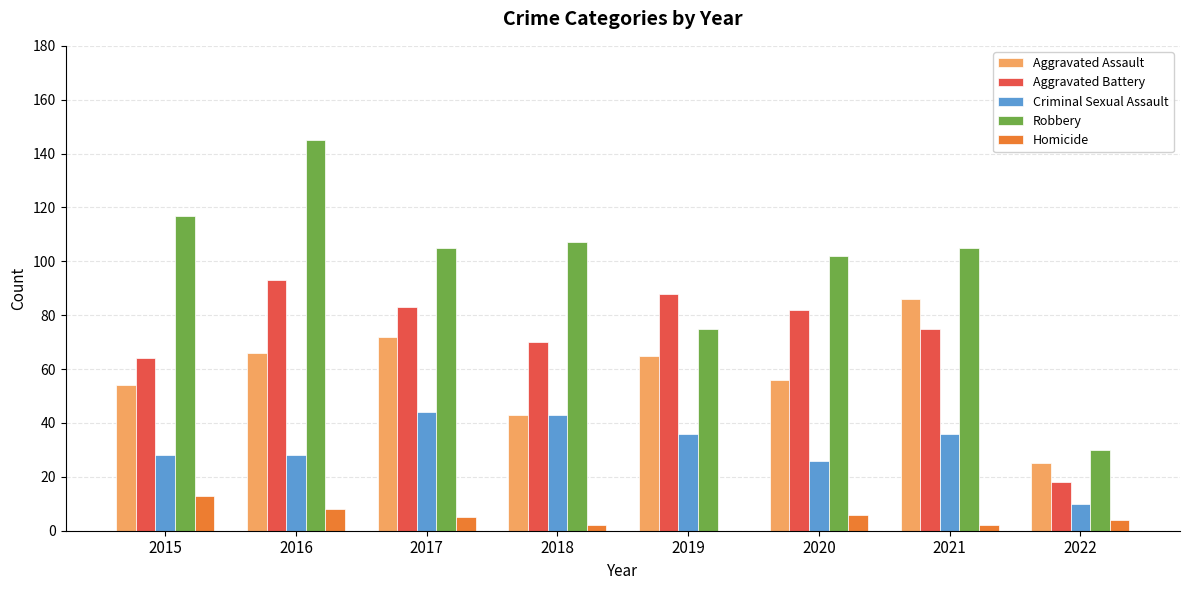

What are all the series names shown in the legend?

Aggravated Assault, Aggravated Battery, Criminal Sexual Assault, Robbery, Homicide